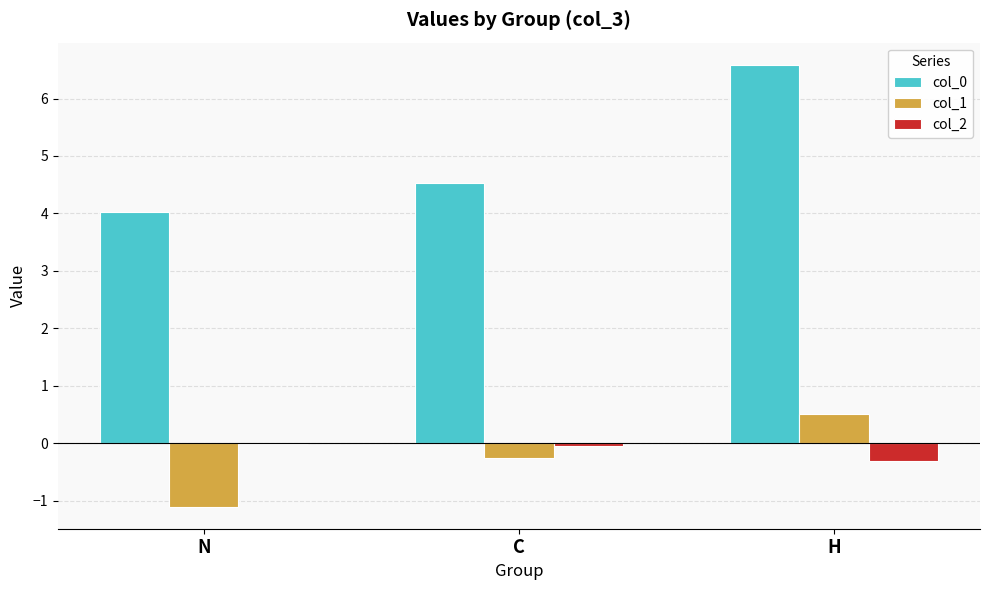

True or false: col_1 has a value of -1.1 at N.

True